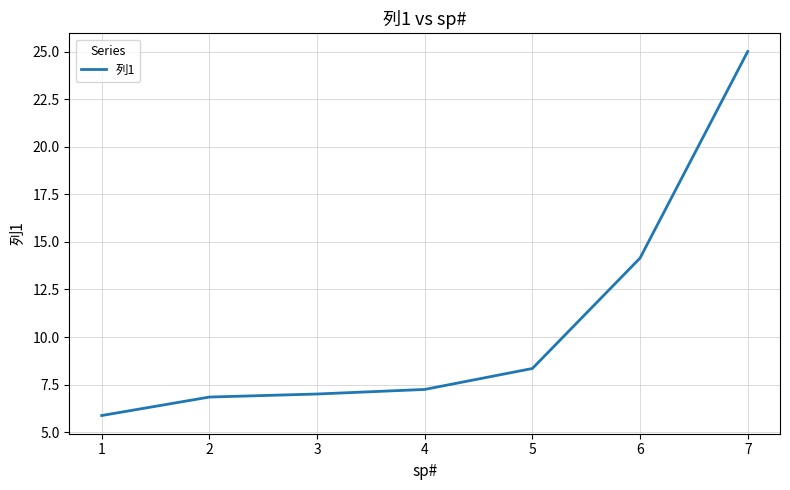

What is the maximum value shown in the chart?

25.0